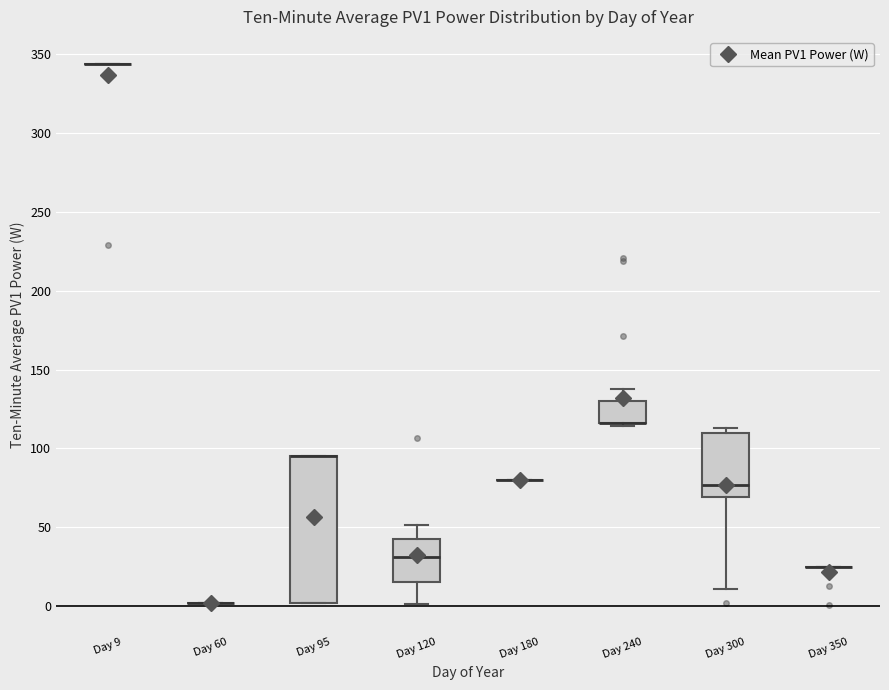

Reading left to right, read every box against the y-axis: the position of its median line, the range the box covers, and the ends of its whiskers. The values are not printed on the chart, so give them approximately, as read against the axis.

Day 9: box collapsed to a line at 345, whiskers 345 to 345
Day 60: box collapsed to a line at 0, whiskers 0 to 0
Day 95: median 95 (drawn on the box's upper edge), box 0 to 95, whiskers 0 to 95
Day 120: median 30, box 15 to 40, whiskers 0 to 50
Day 180: box collapsed to a line at 80, whiskers 80 to 80
Day 240: median 115 (drawn on the box's lower edge), box 115 to 130, whiskers 115 (just below the box's lower edge) to 140
Day 300: median 75, box 70 to 110, whiskers 10 to 115
Day 350: box collapsed to a line at 25, whiskers 25 to 25